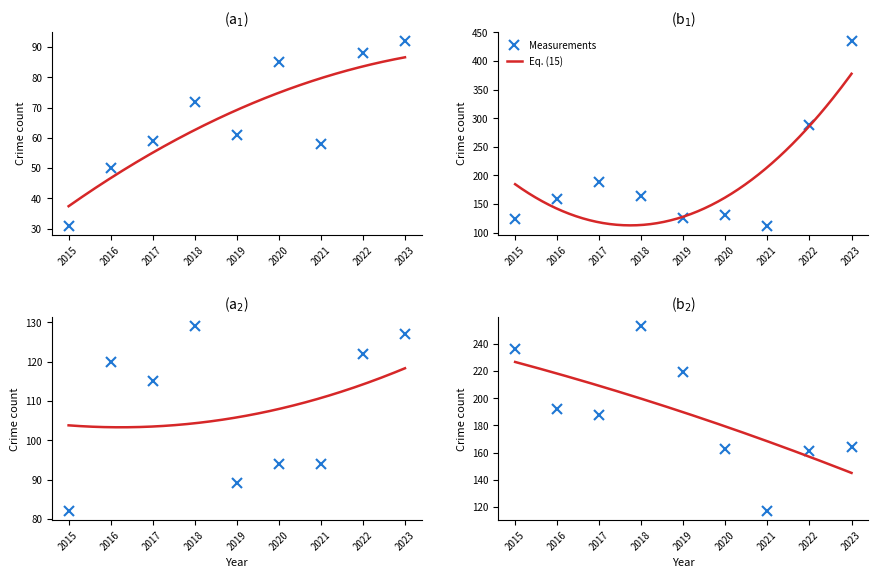

Between 2020 and 2022, which is larger?

2022